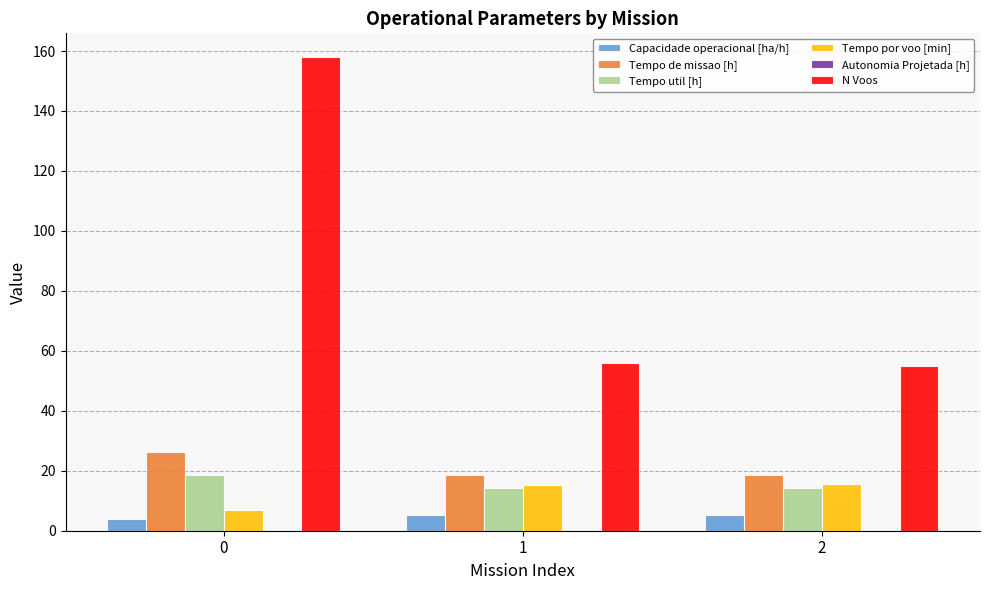

Which series changed the most between 0 and 2?

N Voos